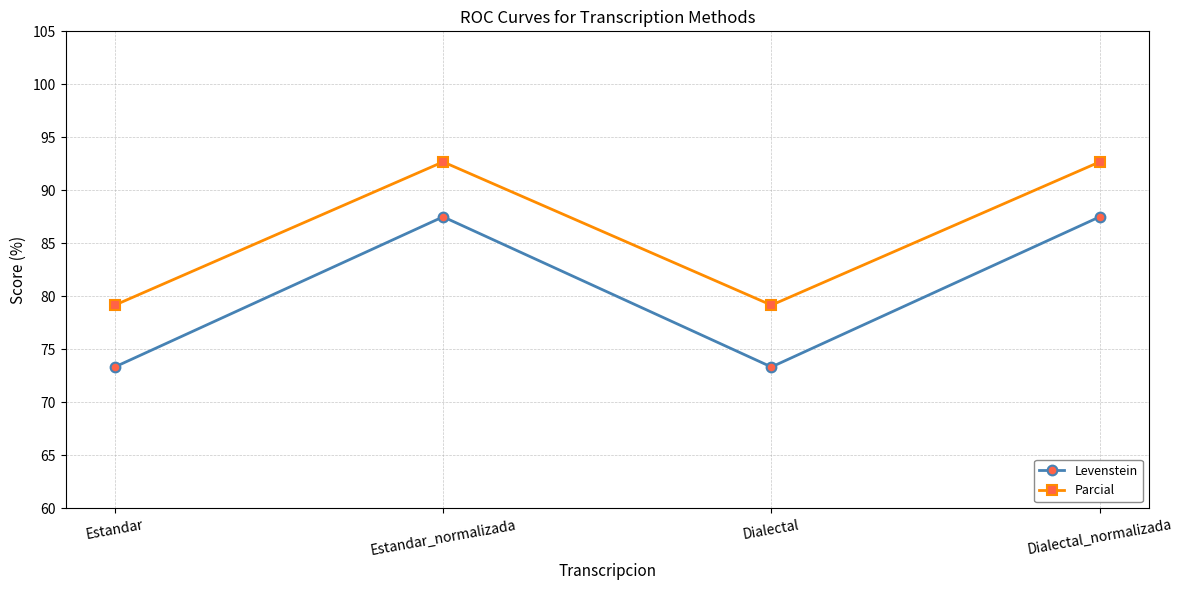

What is the lowest value of the Parcial series?

79.2